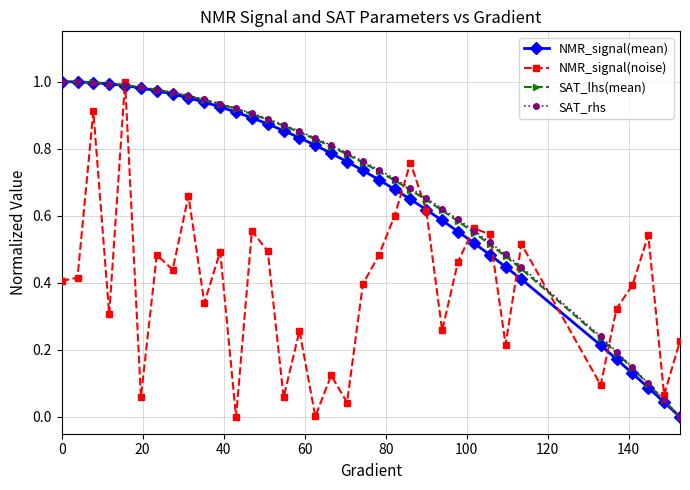

What are all the series names shown in the legend?

NMR_signal(mean), NMR_signal(noise), SAT_lhs(mean), SAT_rhs